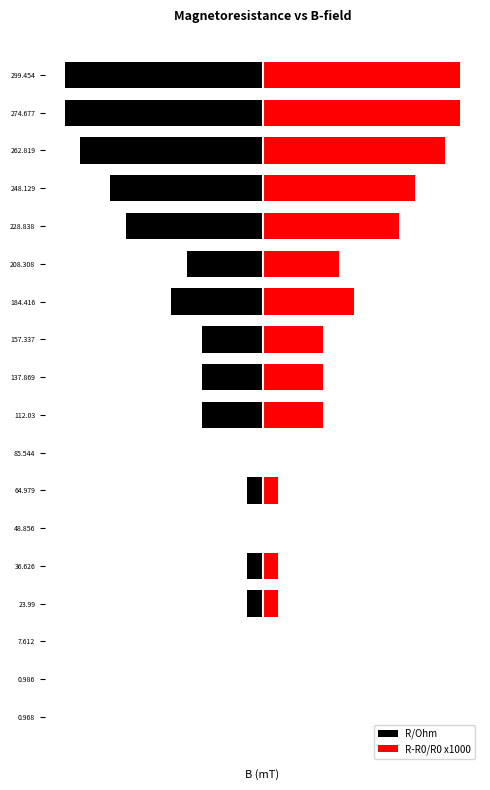

What is the sum of the R/Ohm values at 112.03 and 85.544?

-3.1